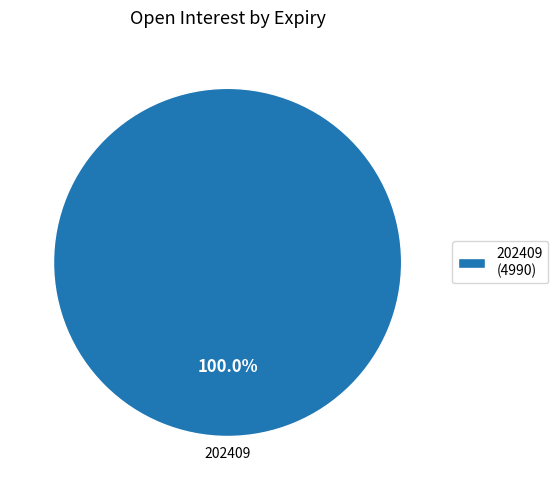

How many slices are in this pie chart?

1